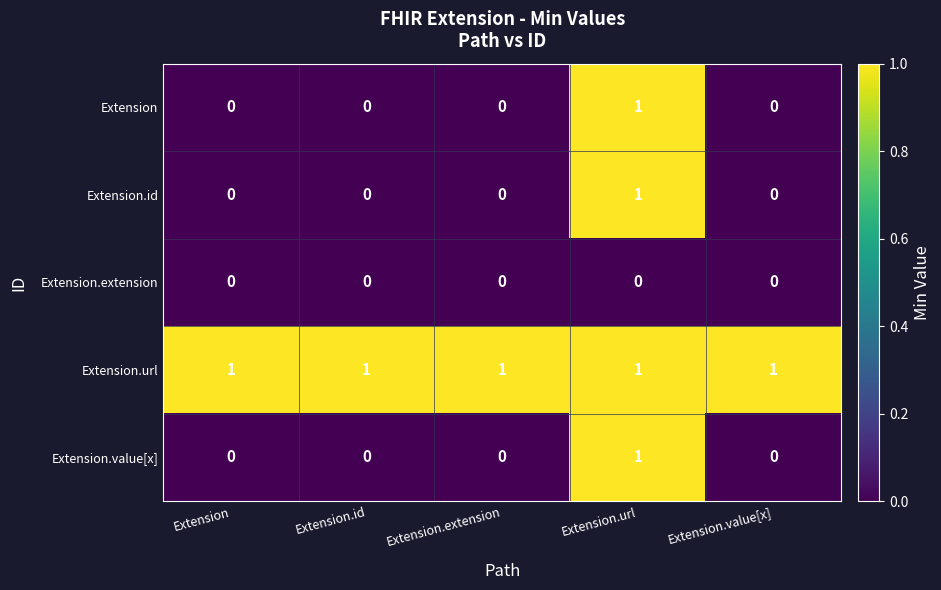

The value of Extension.extension at Extension.id is 0. True or false?

True